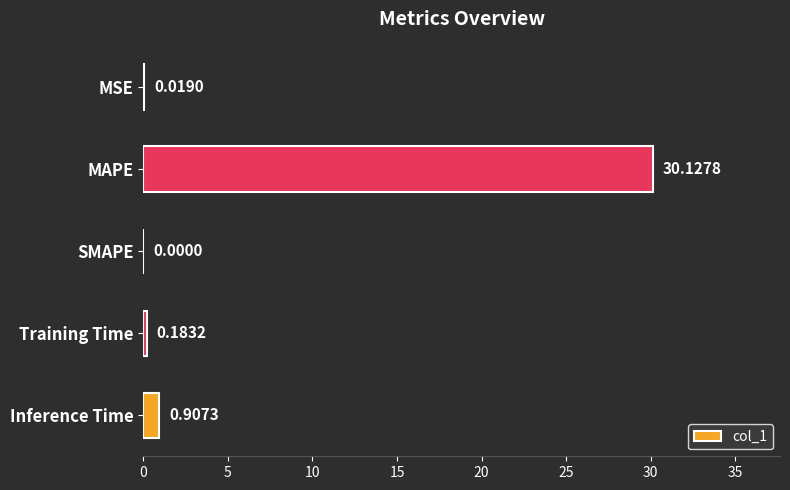

What is the sum of all values?

31.2